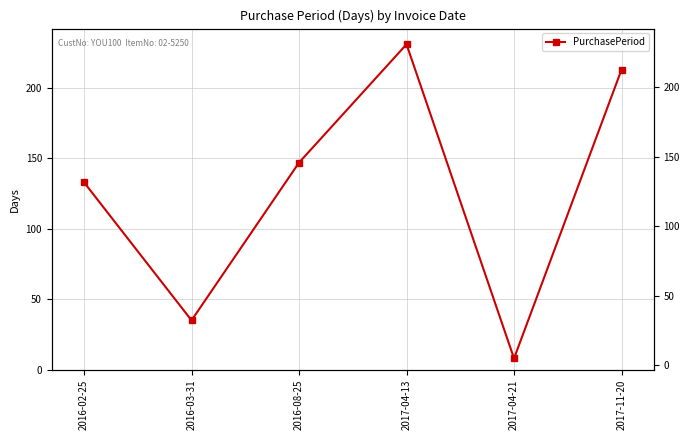

How many points are higher than both their immediate neighbors (excluding endpoints)?

1